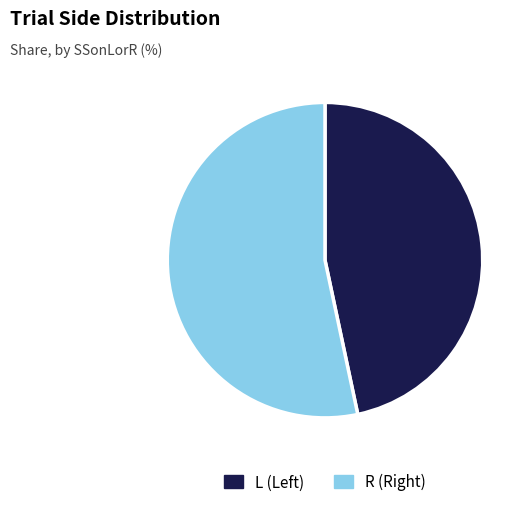

Do R and L together represent more than half of the pie?

Yes